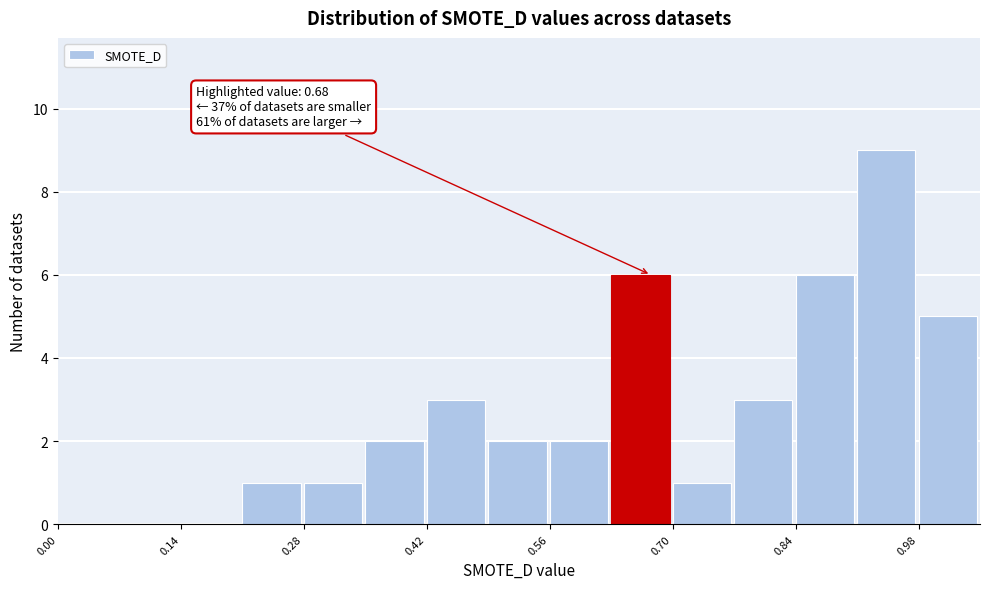

Read against the x-axis, roughly where is the centre of the tallest bar?

0.94